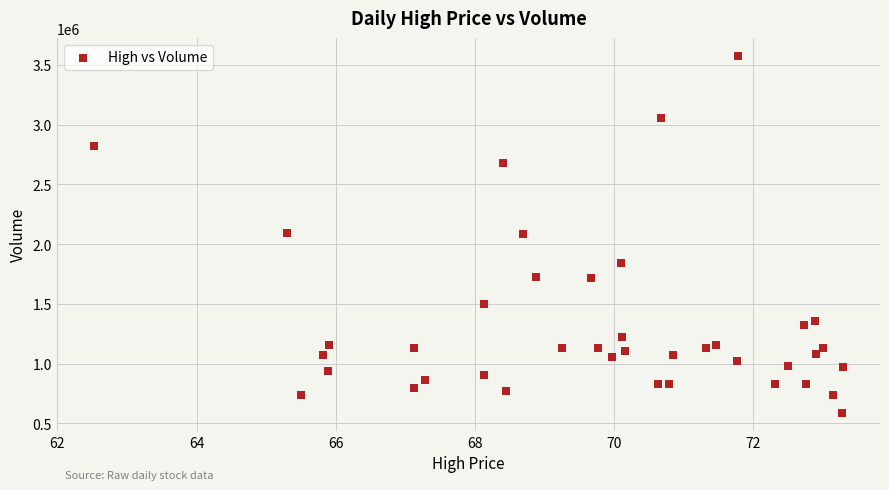

What is the range of Y values (max minus min)?

2988900